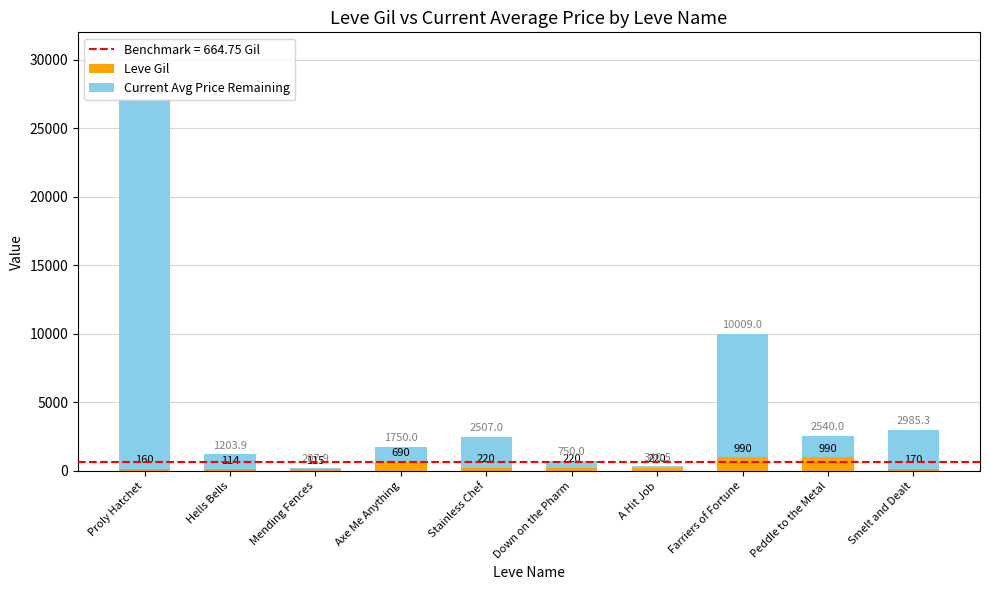

How many series are shown in this chart?

2